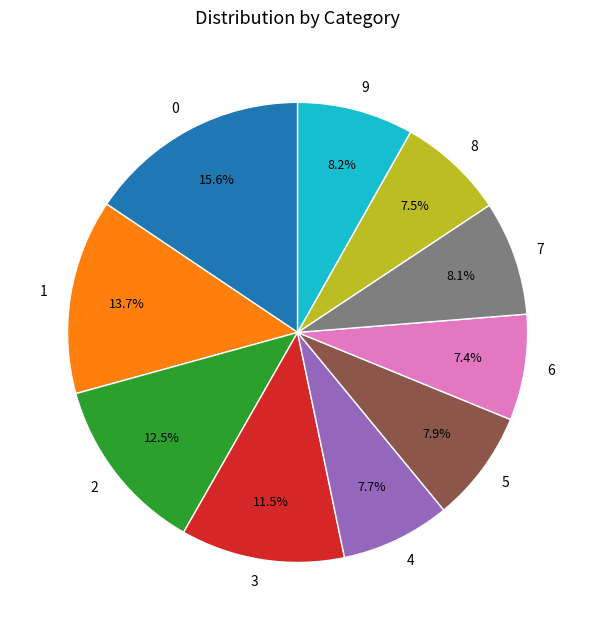

Do 2 and 0 together represent more than half of the pie?

No